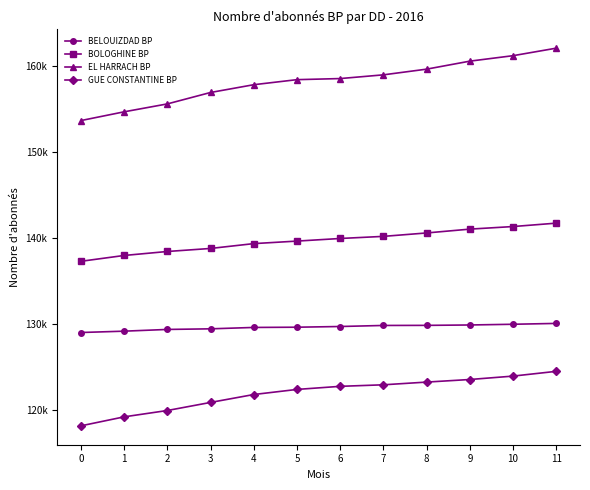

What is the value of the GUE CONSTANTINE BP point at the 1st from the left?

118162